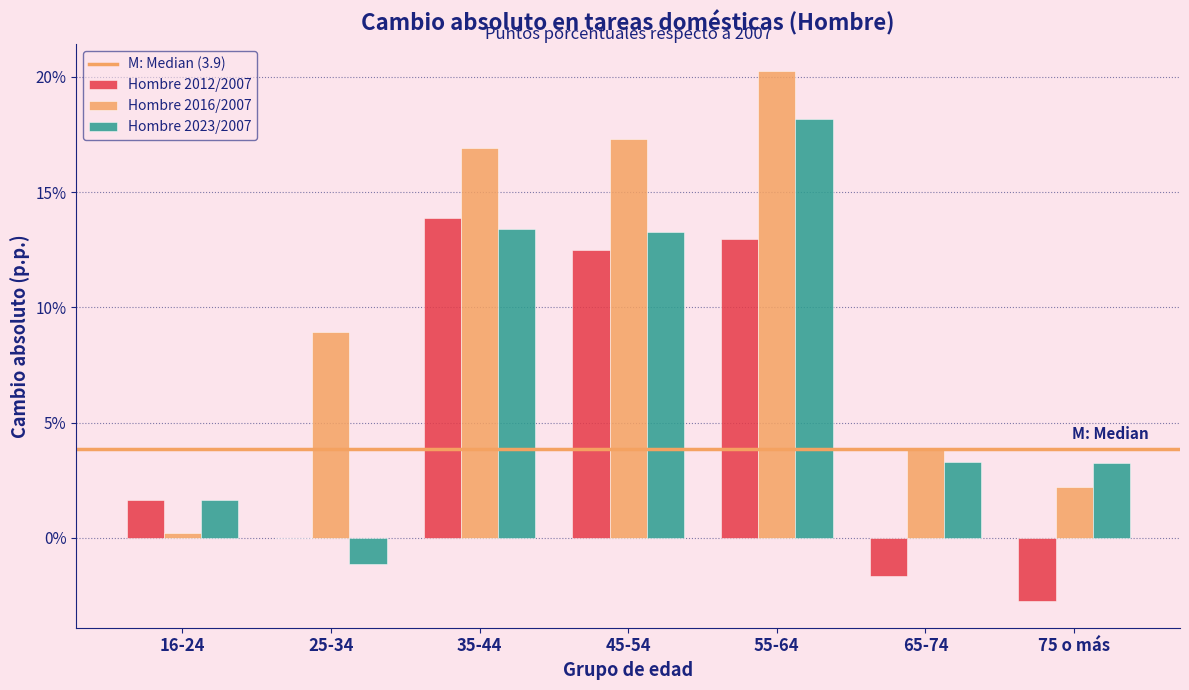

The Hombre 2012/2007 series shows 2.5 at 16-24. True or false?

False